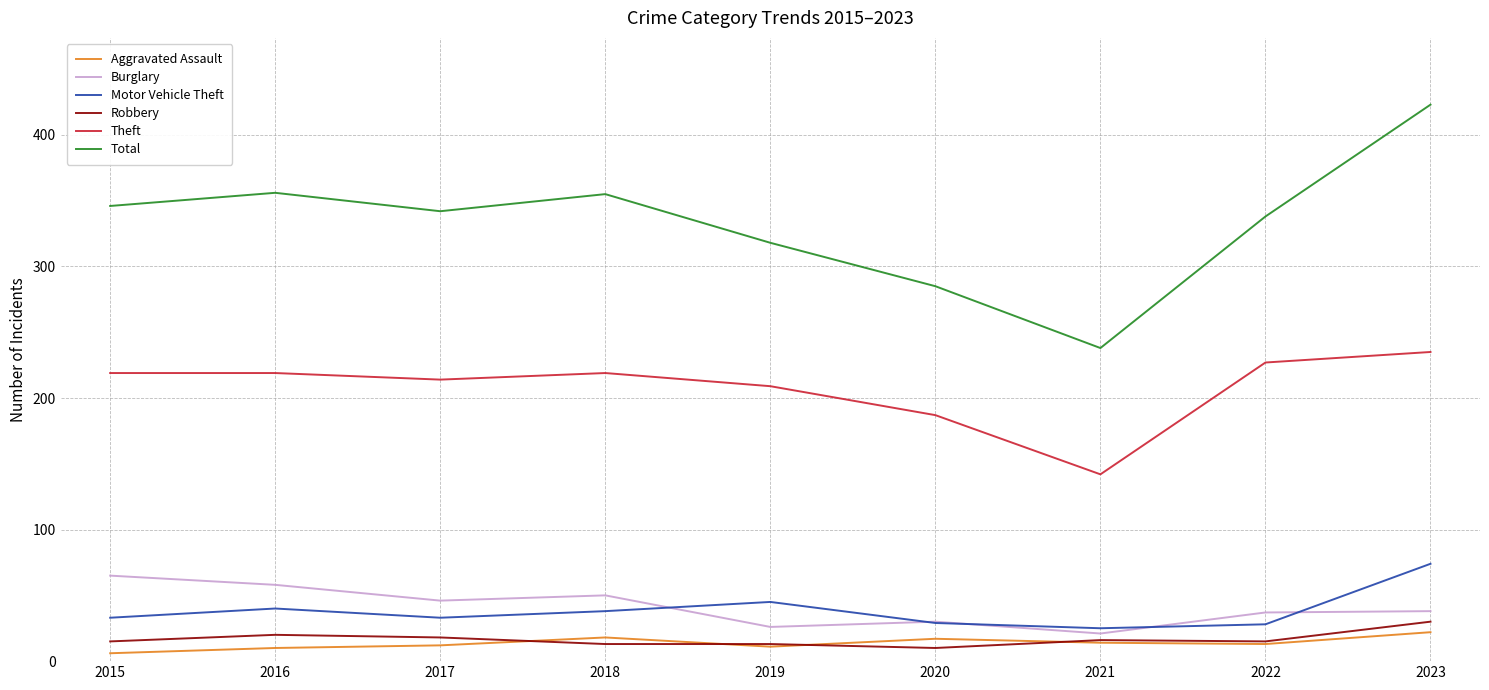

Is it true that Aggravated Assault equals 10 at 2016?

True